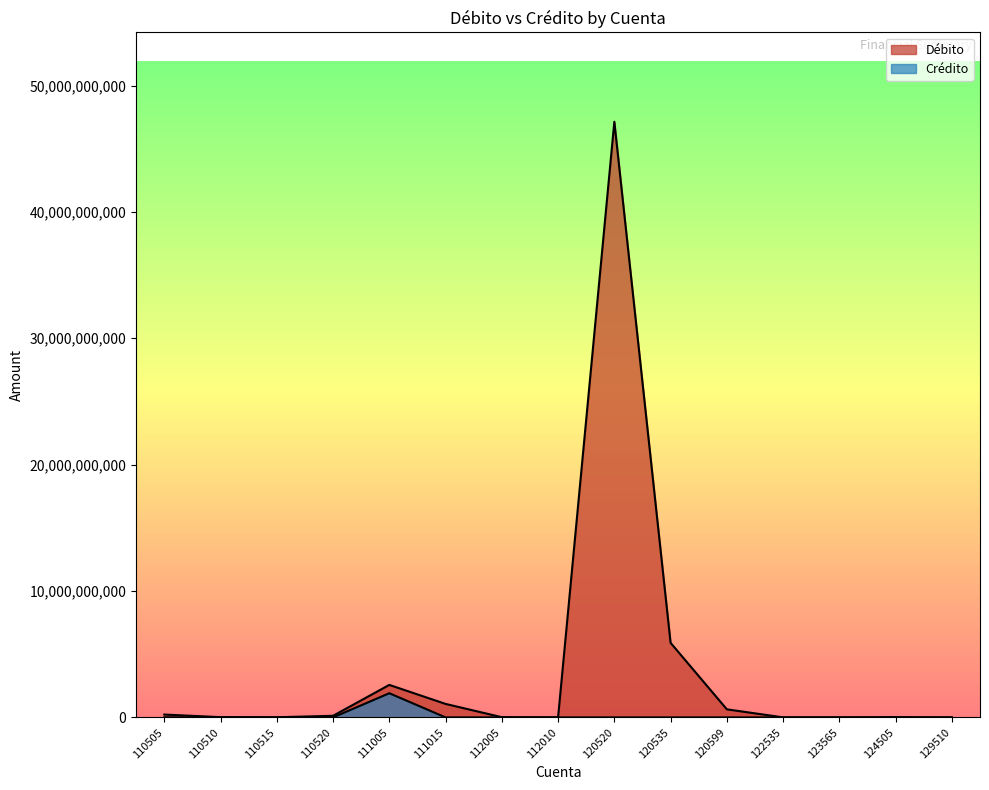

Which series has the widest spread of values?

Débito